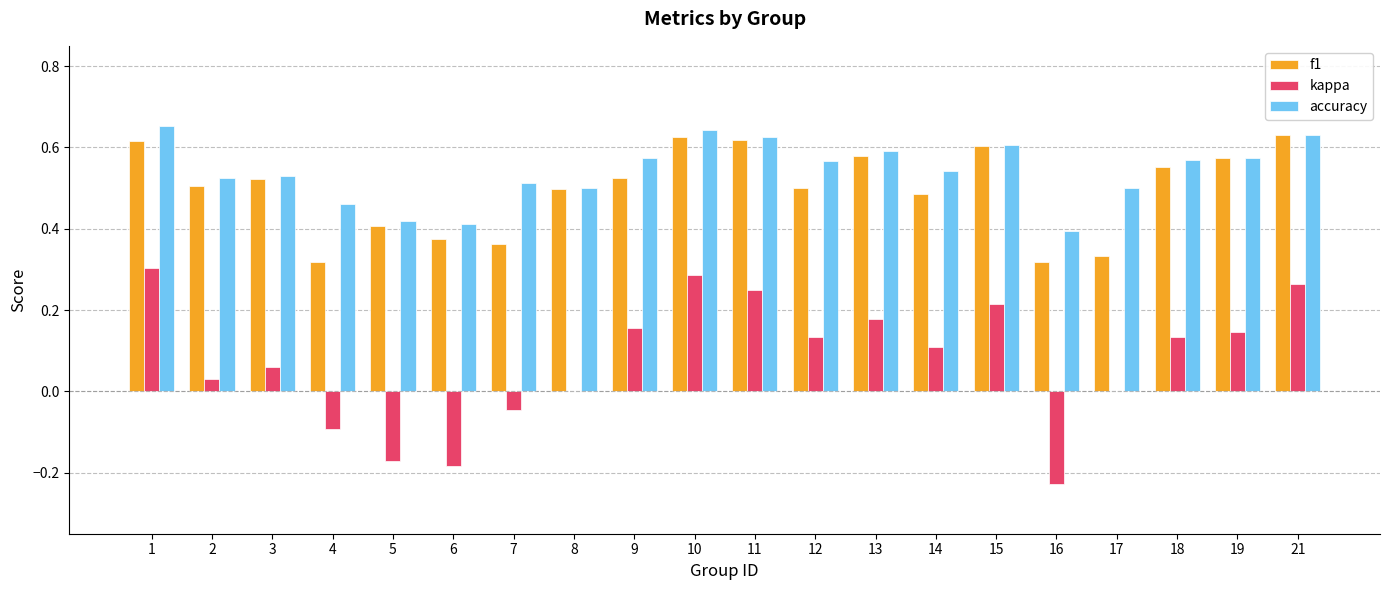

The value of accuracy at 15 is 0.6. True or false?

True